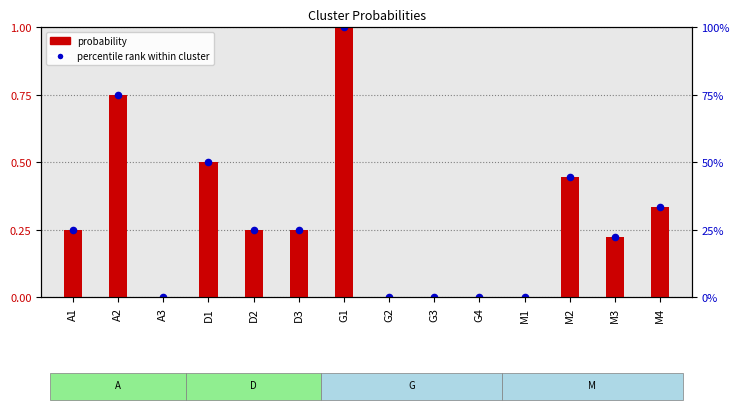

At how many categories does at least one series exceed 0?

9